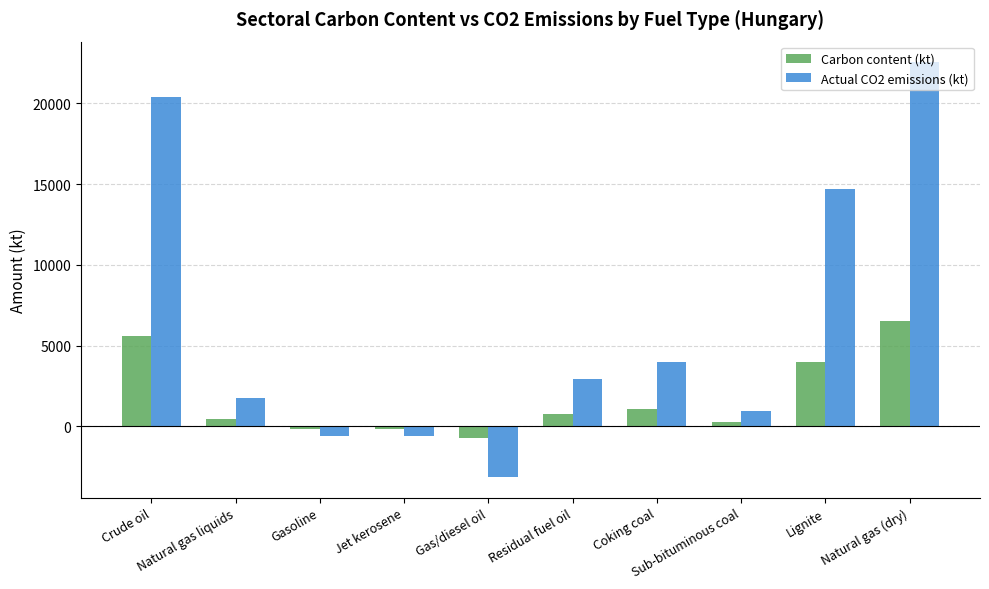

The Actual CO2 emissions (kt) series shows 2719.3 at Coking coal. True or false?

False